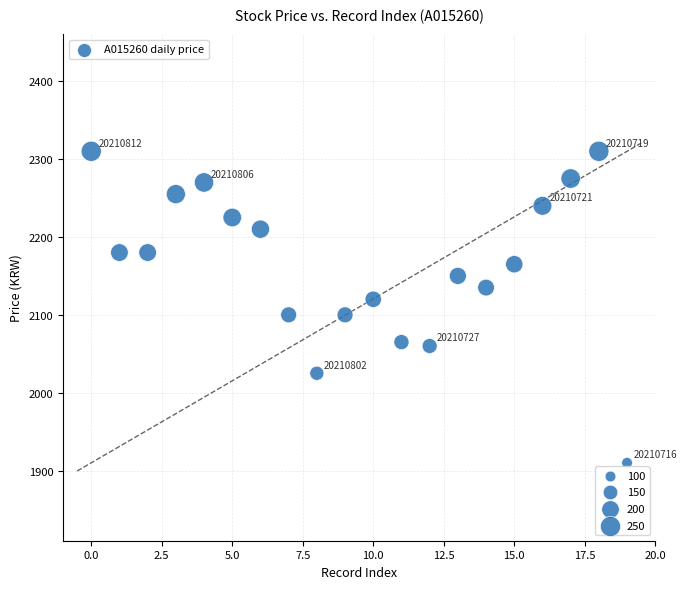

What is the range of Y values (max minus min)?

400